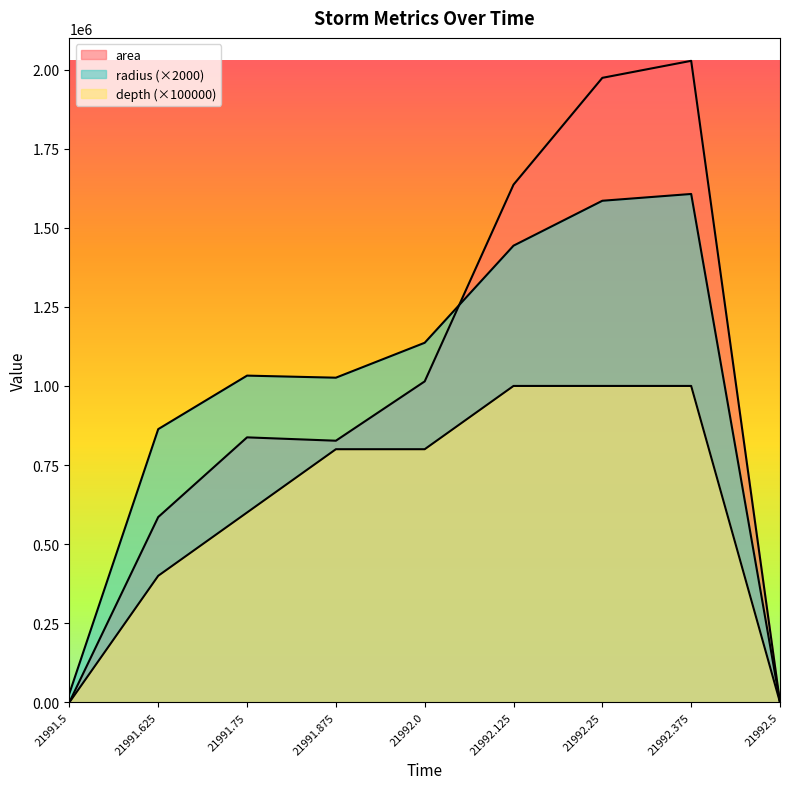

The value of radius at 21992.25 is 432630.1. True or false?

False